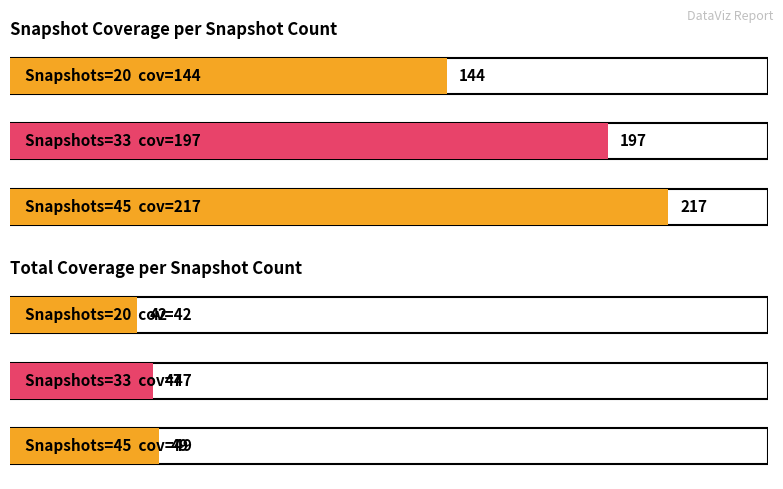

Count the total_cov values in the range 42 to 49.

3